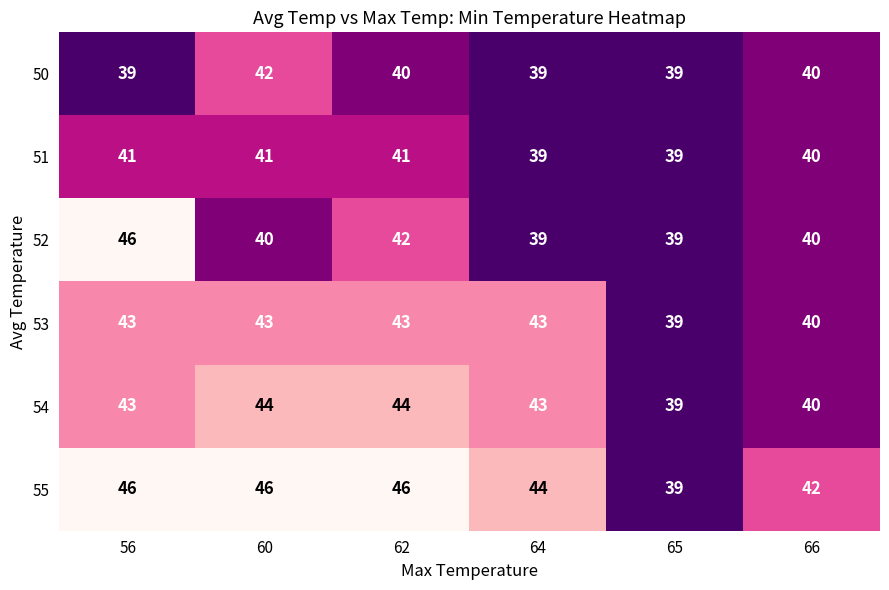

The 51 series shows 41 at 60. True or false?

True